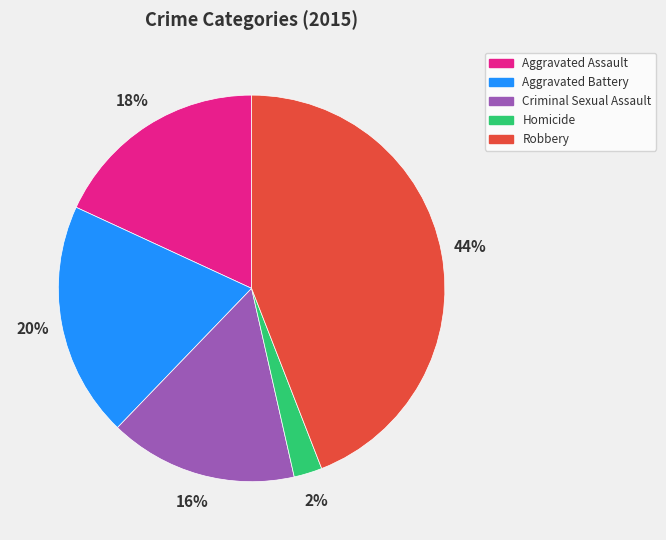

The Criminal Sexual Assault slice represents 10% of the pie. True or false?

False